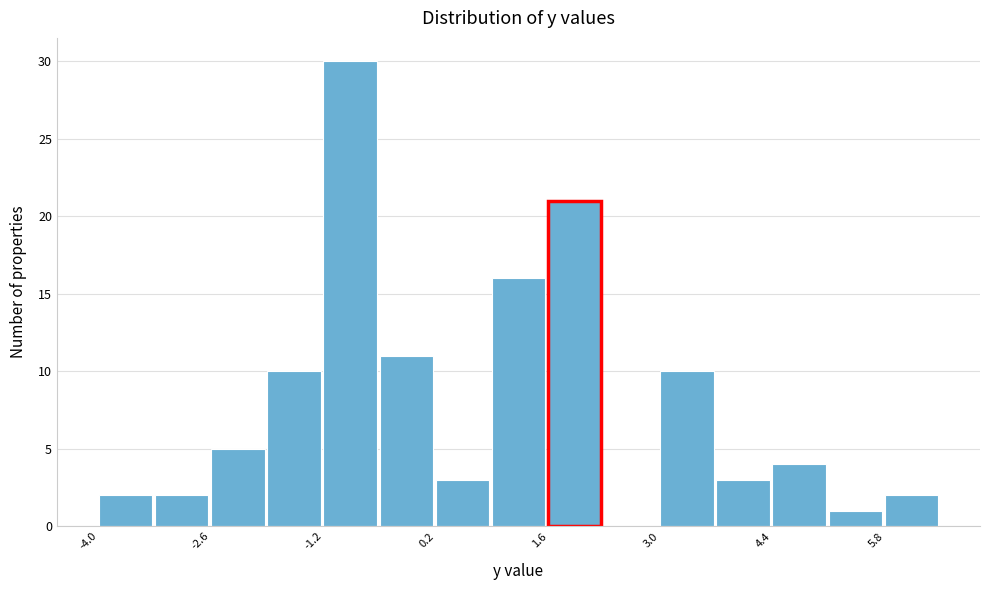

Around what value on the x-axis is the tallest bar? Give the approximate position of its centre, as read against the axis.

-0.8